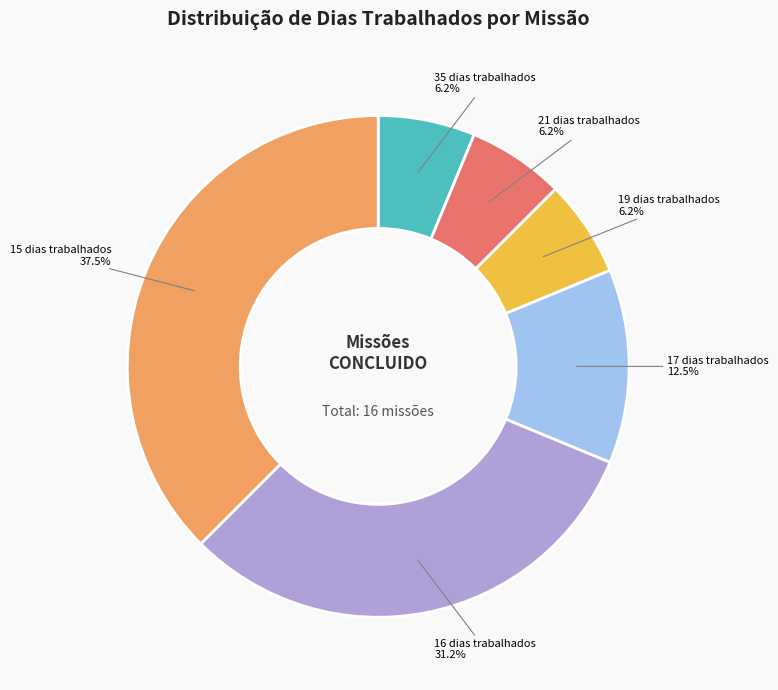

How many slices are in this pie chart?

6